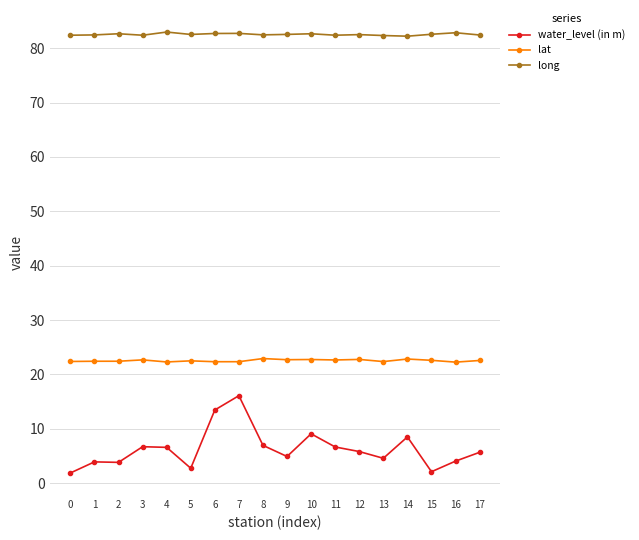

Rank the series by their maximum value, from lowest to highest.

water_level (in m), lat, long